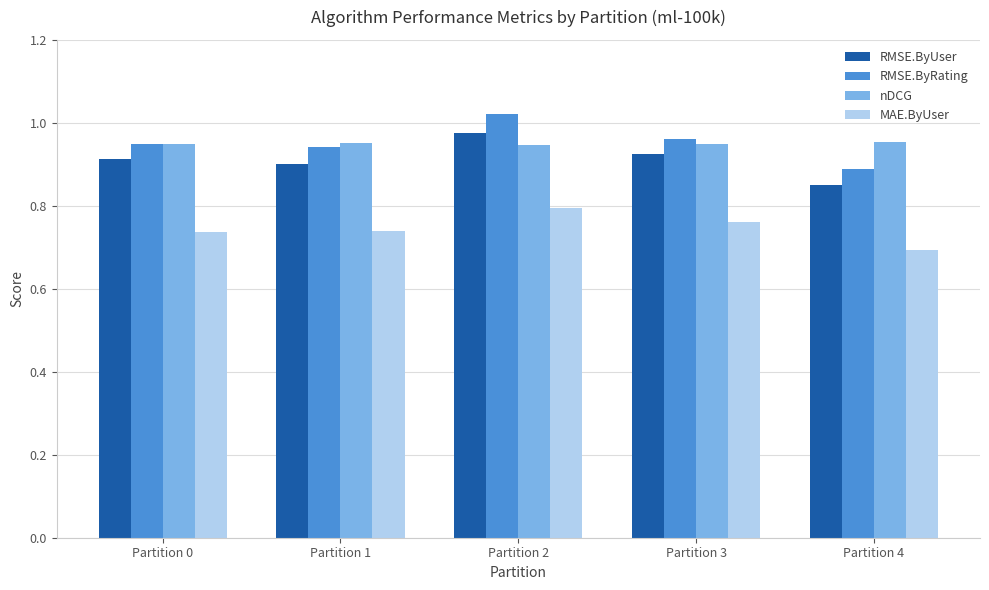

At which label does RMSE.ByRating reach its minimum?

Partition 4